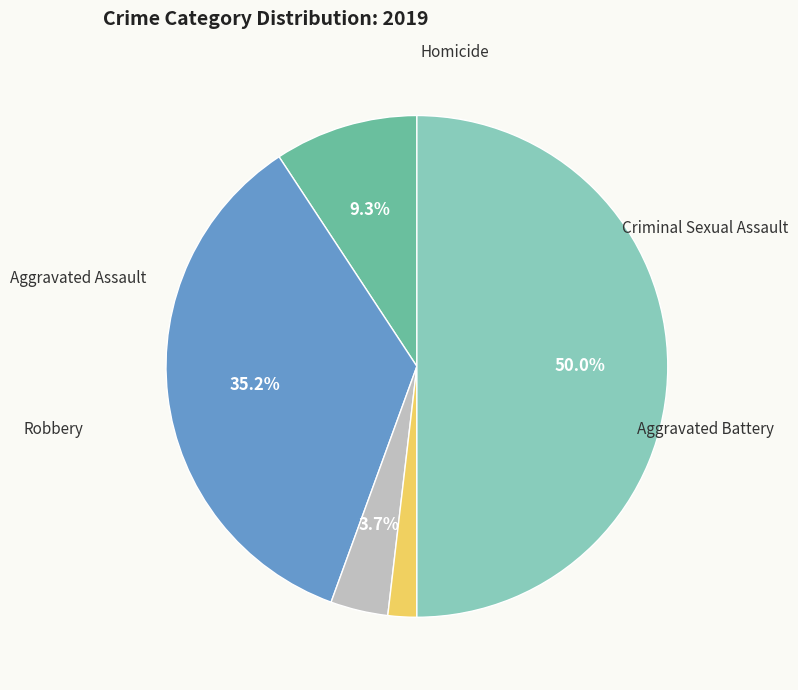

To the nearest percent, what is the difference between the largest and smallest slice percentages?

48%